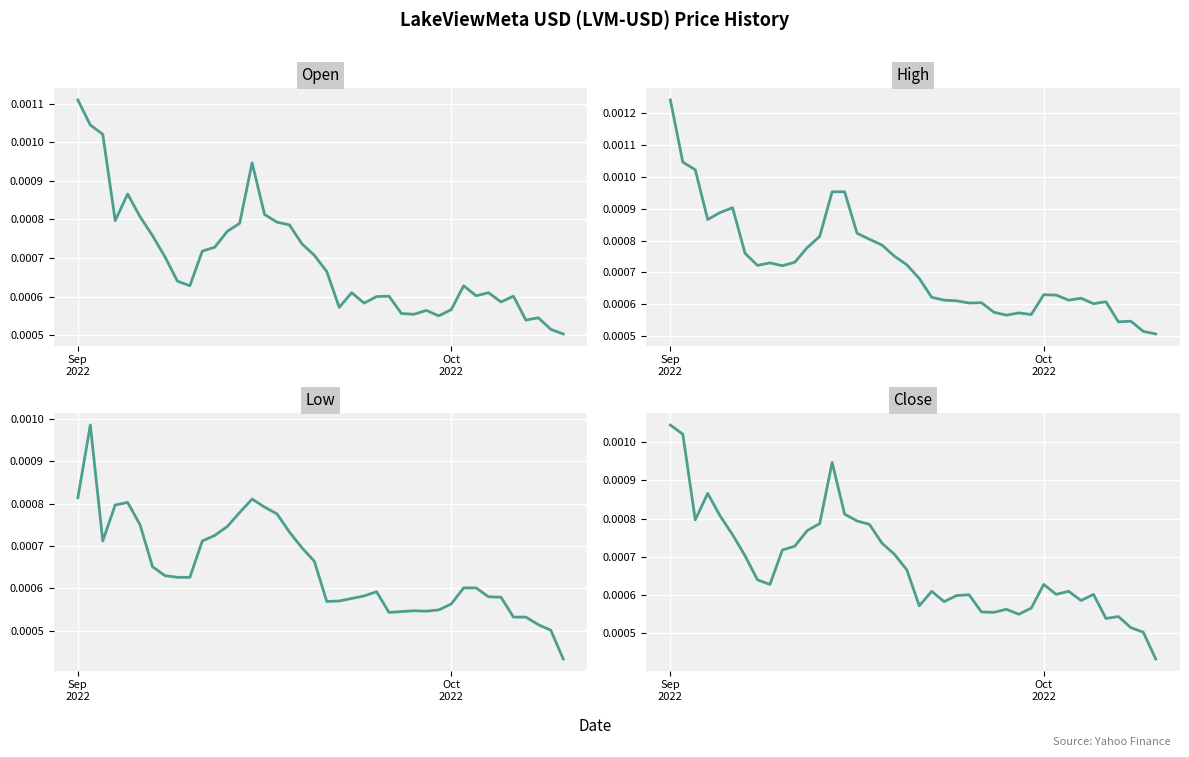

Is the value of Low at 8 greater than the value of Open at 36?

Yes